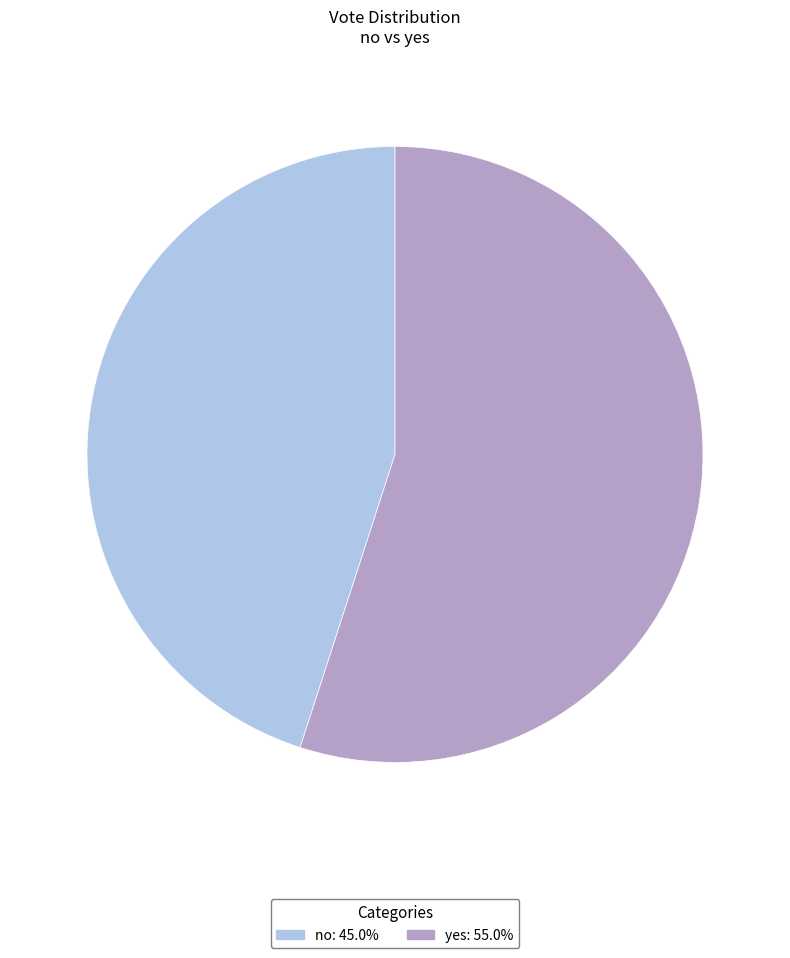

What is the ratio of the value at no to the value at yes?

0.8